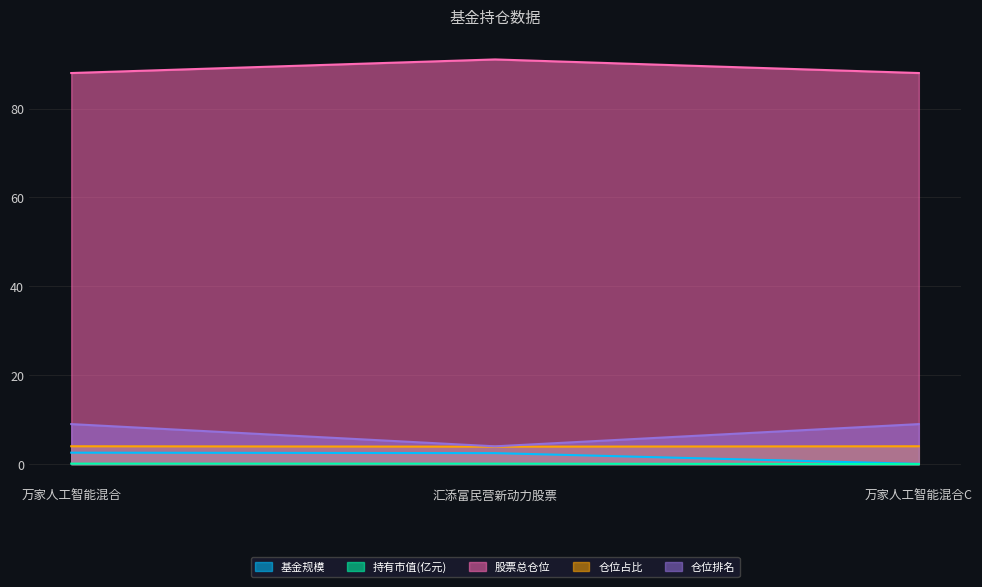

What are all the series names shown in the legend?

基金规模, 持有市值(亿元), 股票总仓位, 仓位占比, 仓位排名